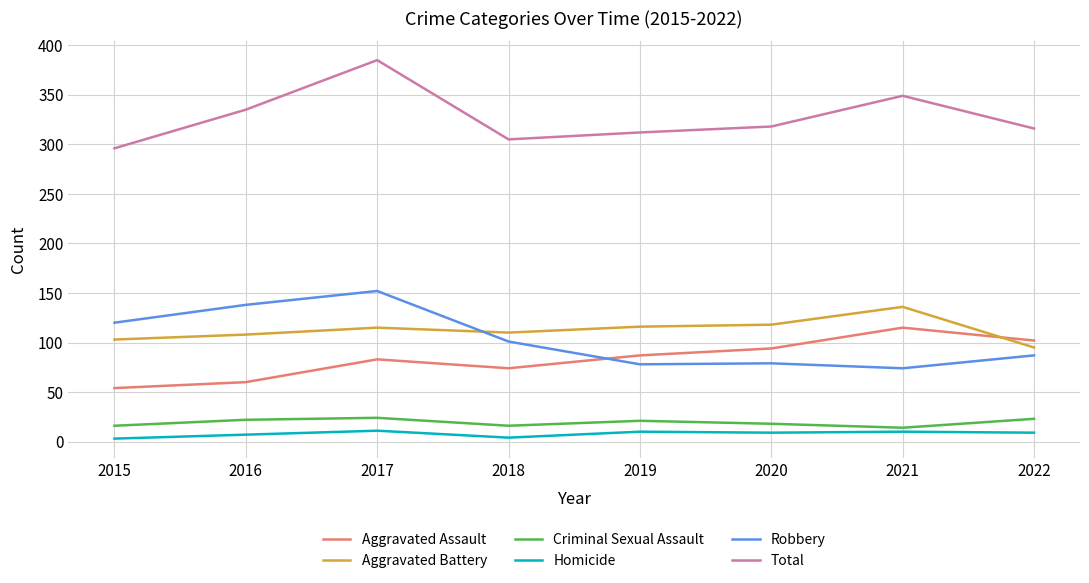

What is the highest value of the Total series?

385